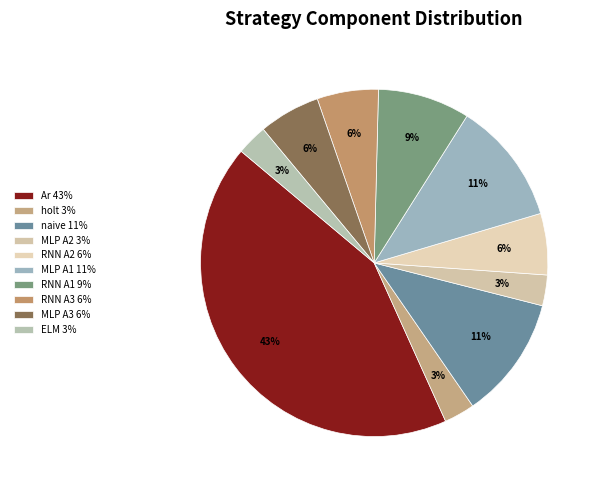

How many segments does this pie chart have?

10